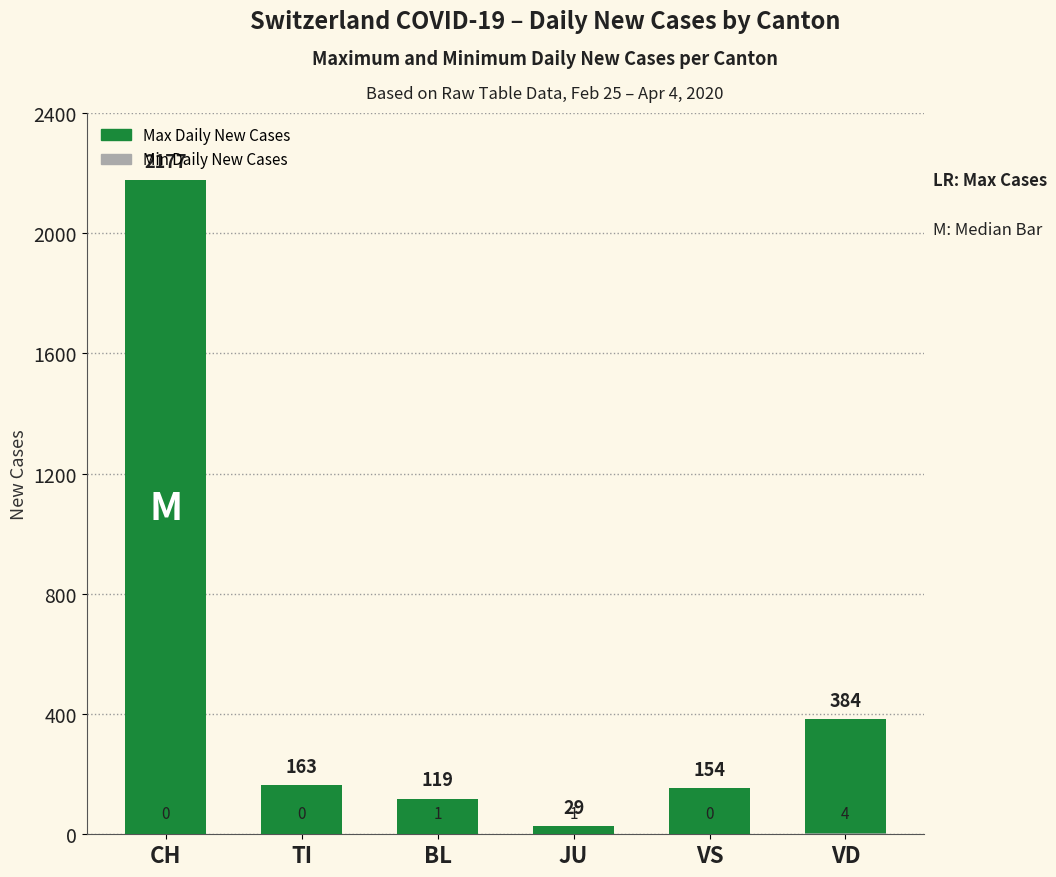

Reading left to right, list all the values displayed in this chart.

Max Daily New Cases: CH=2177	TI=163	BL=119	JU=29	VS=154	VD=384
Min Daily New Cases: CH=0	TI=0	BL=1	JU=1	VS=0	VD=4